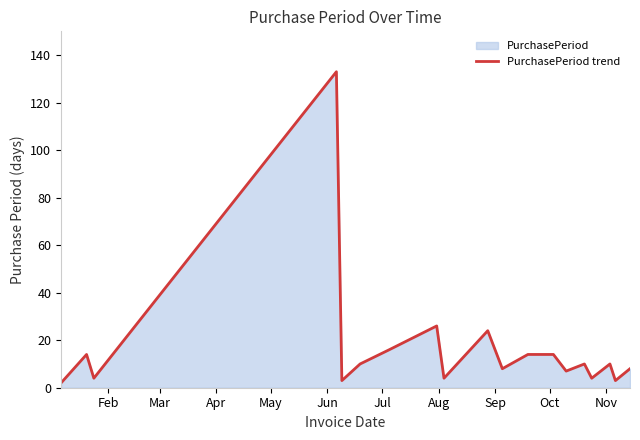

Does the chart display data point markers on the line(s)?

No